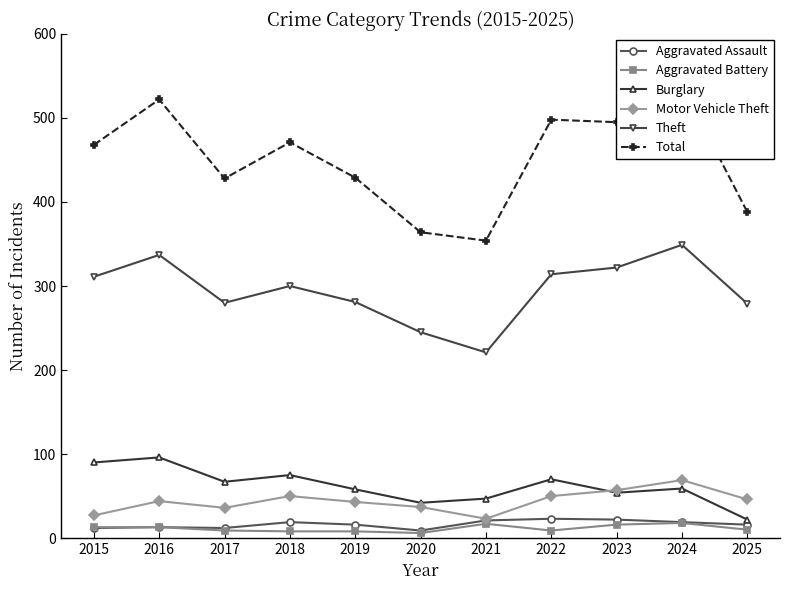

Which series has the largest total across all categories?

Total